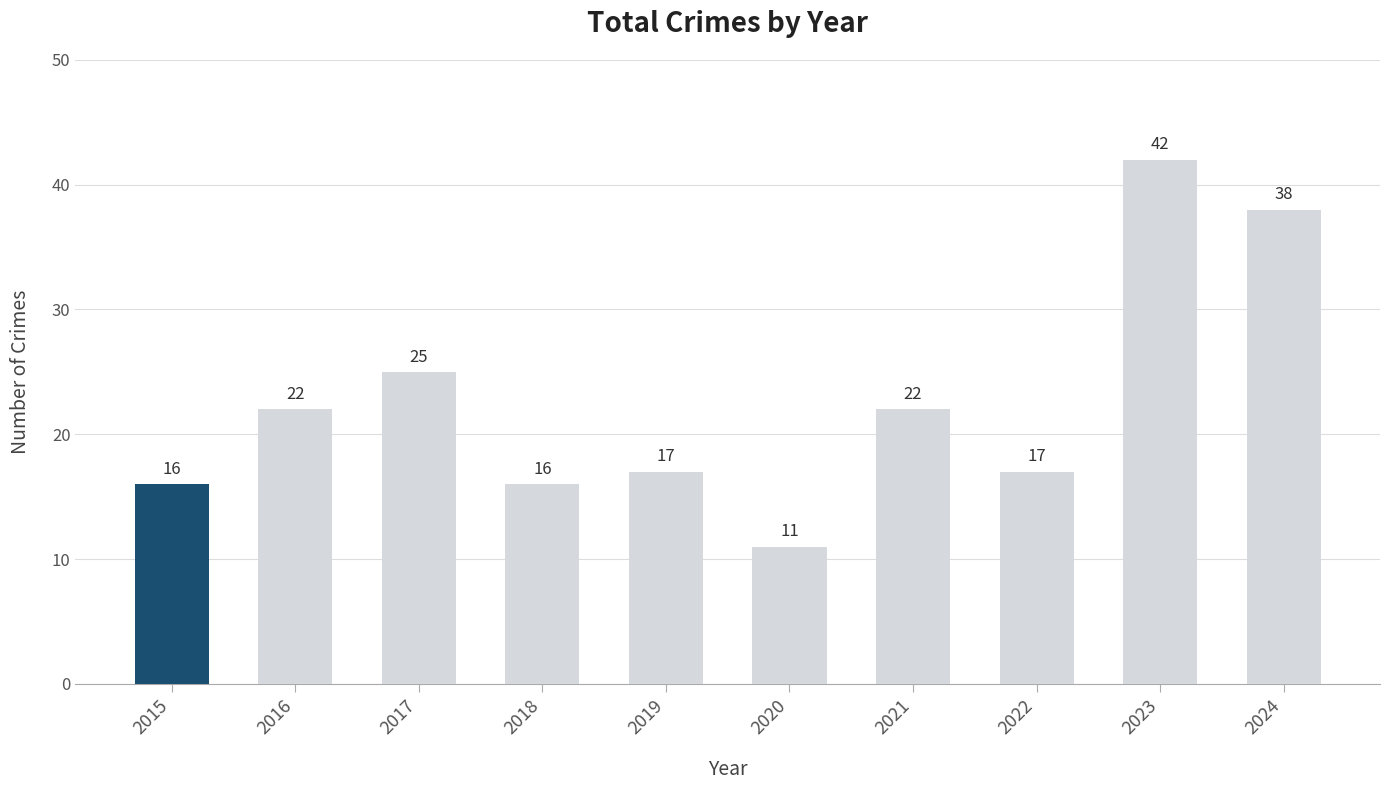

What is the difference between the maximum and minimum values?

31